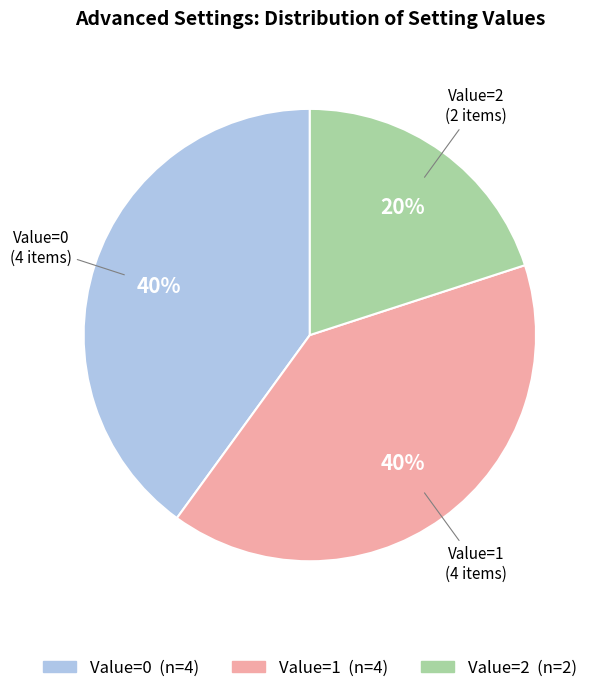

To the nearest percent, what is the difference between the largest and smallest slice percentages?

20%